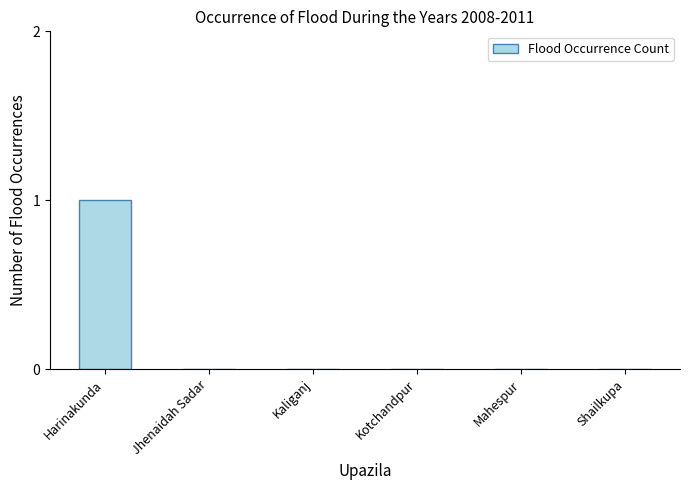

Is it true that the value at Kaliganj is 1?

False